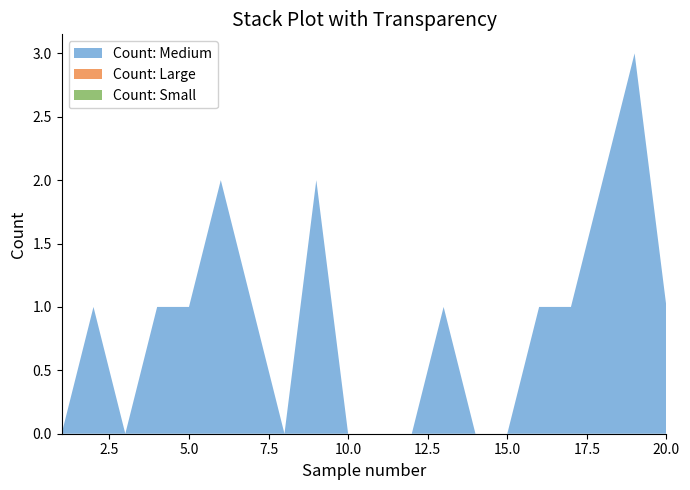

Reading right to left, extract all data points from this chart.

Count: Medium: 20=1	19=3	18=2	17=1	16=1	15=0	14=0	13=1	12=0	11=0	10=0	9=2	8=0	7=1	6=2	5=1	4=1	3=0	2=1	1=0
Count: Large: 20=0	19=0	18=0	17=0	16=0	15=0	14=0	13=0	12=0	11=0	10=0	9=0	8=0	7=0	6=0	5=0	4=0	3=0	2=0	1=0
Count: Small: 20=0	19=0	18=0	17=0	16=0	15=0	14=0	13=0	12=0	11=0	10=0	9=0	8=0	7=0	6=0	5=0	4=0	3=0	2=0	1=0